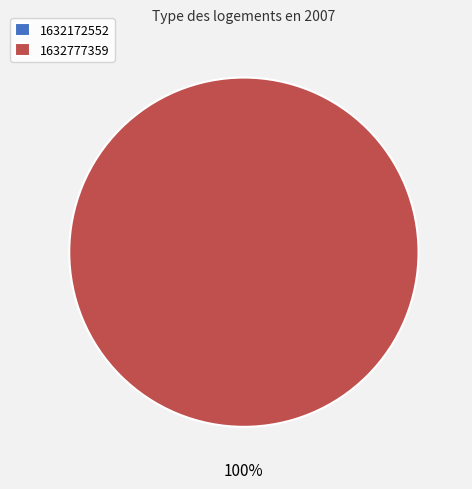

What percentage is the 1632777359 slice, to the nearest percent?

100%